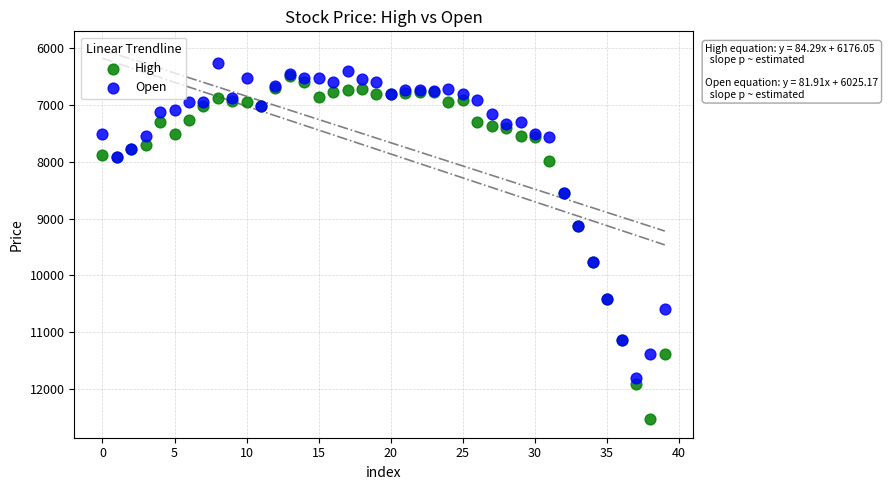

Which series contains the highest Y value?

High